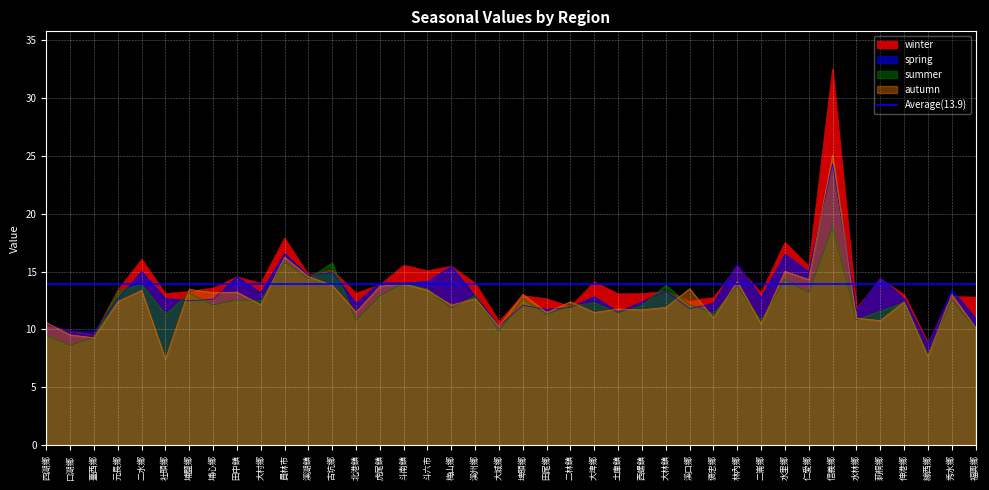

Rank the series at 水林鄉 from lowest to highest value.

summer, autumn, spring, winter